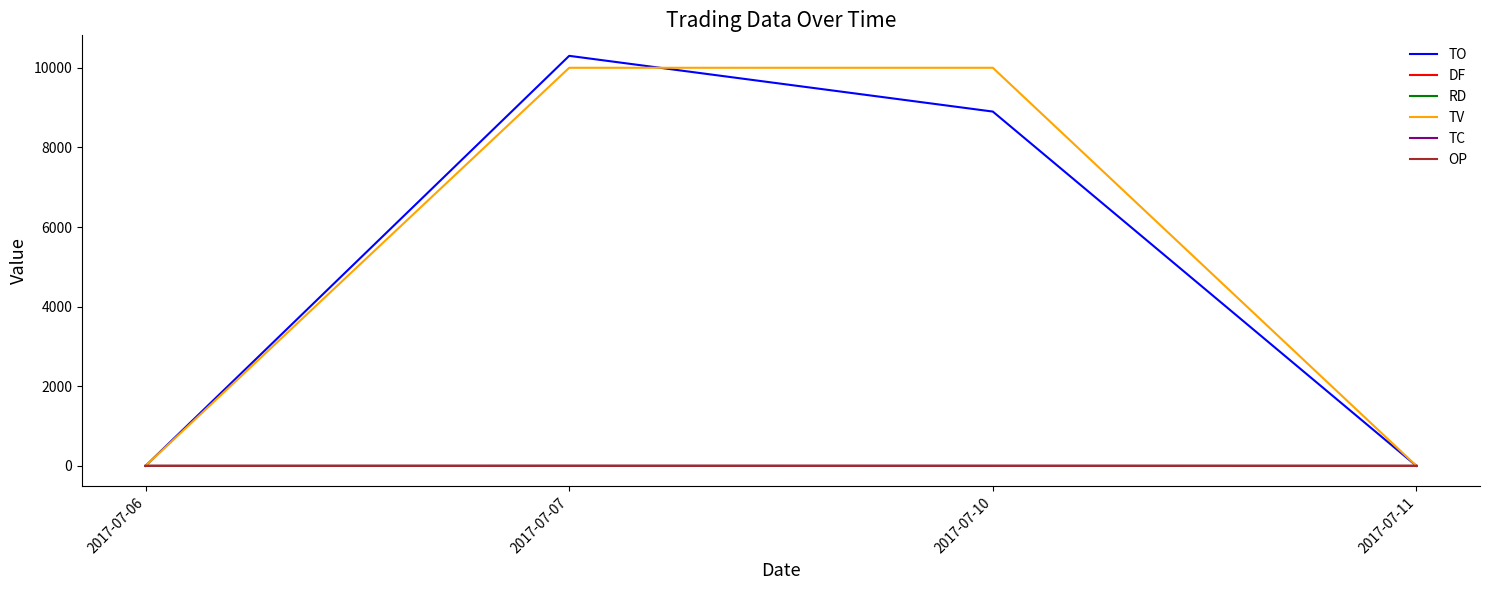

What is the greatest value displayed?

10300.0